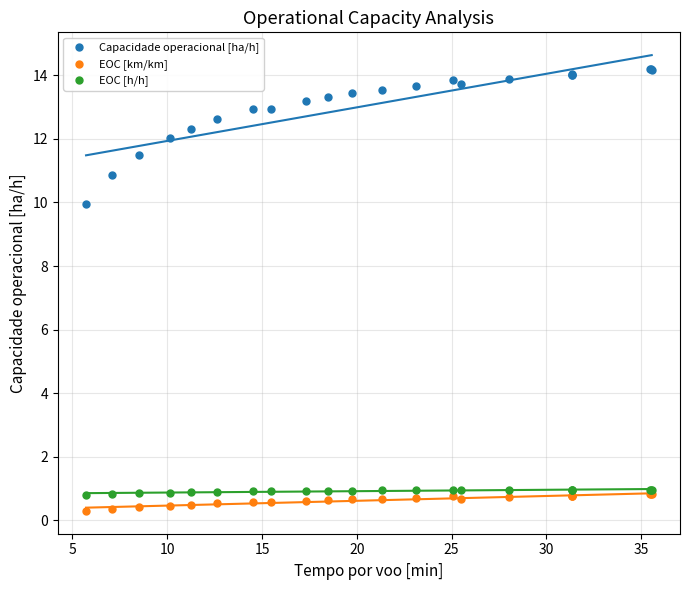

Which series has the widest spread of Y values?

Capacidade operacional [ha/h]